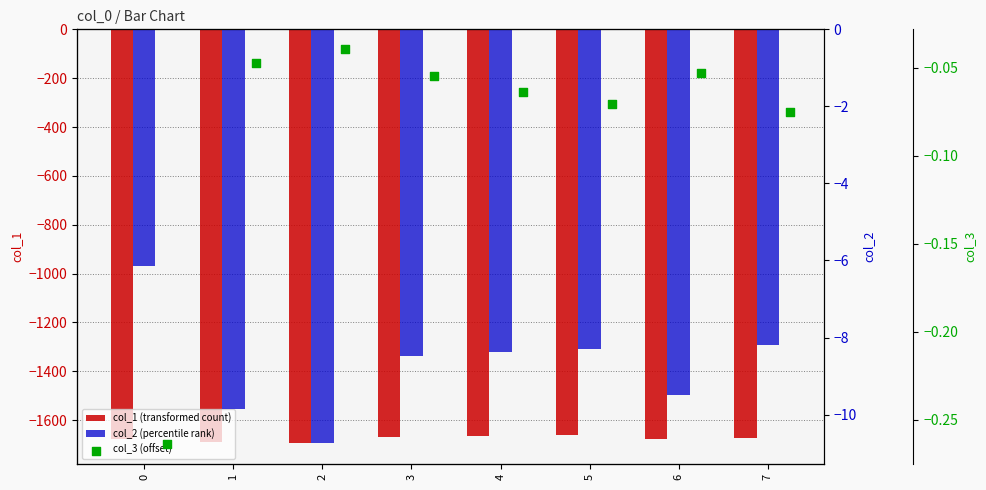

At how many categories does at least one series exceed -1594?

8